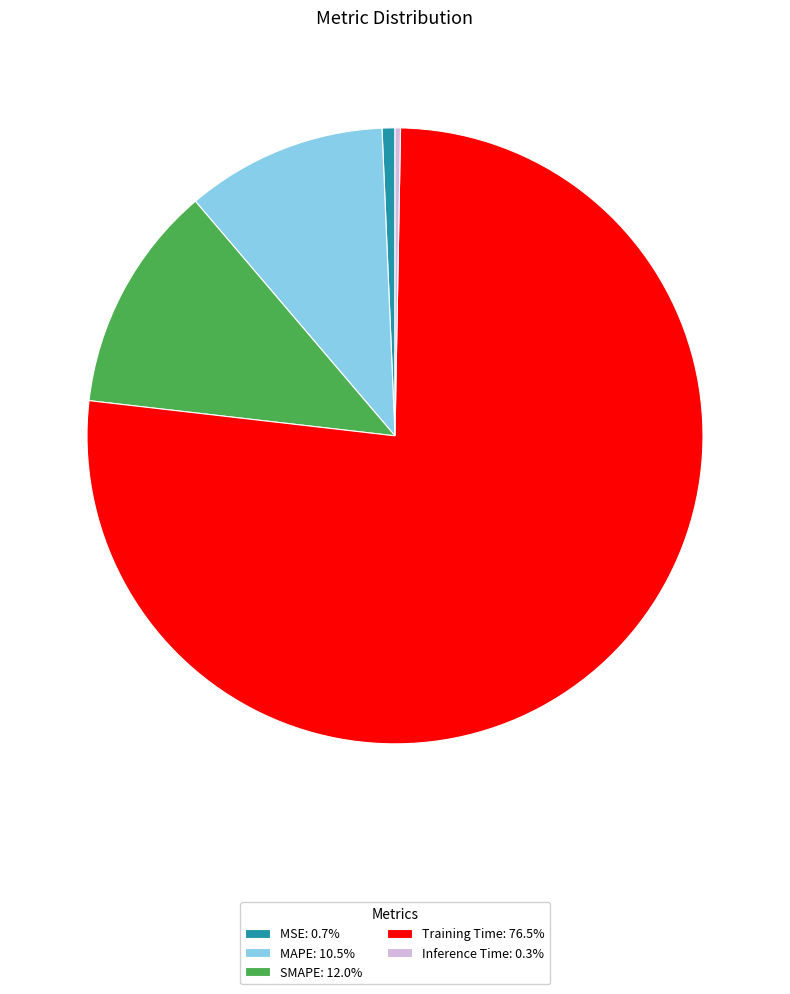

Is the sum of MSE: 0.7% and Training Time: 76.5% greater than half?

Yes